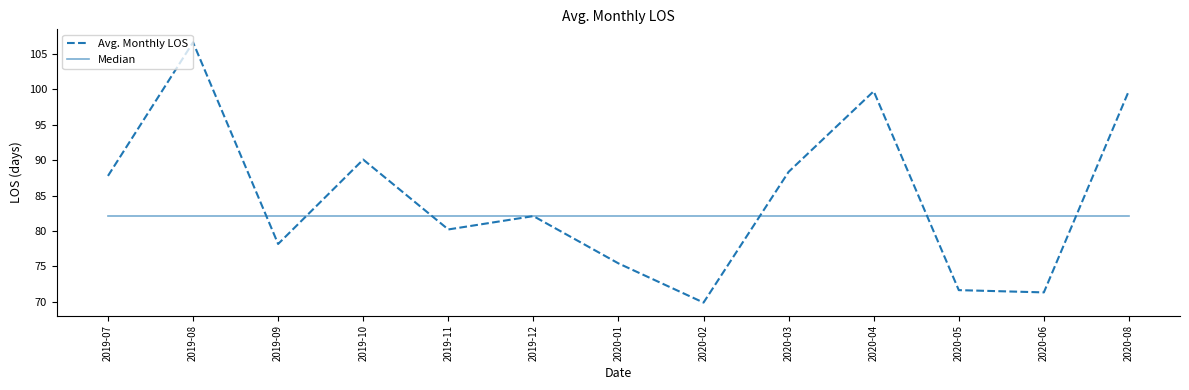

Rank the series at 2020-02 from highest to lowest value.

Median, Avg. Monthly LOS